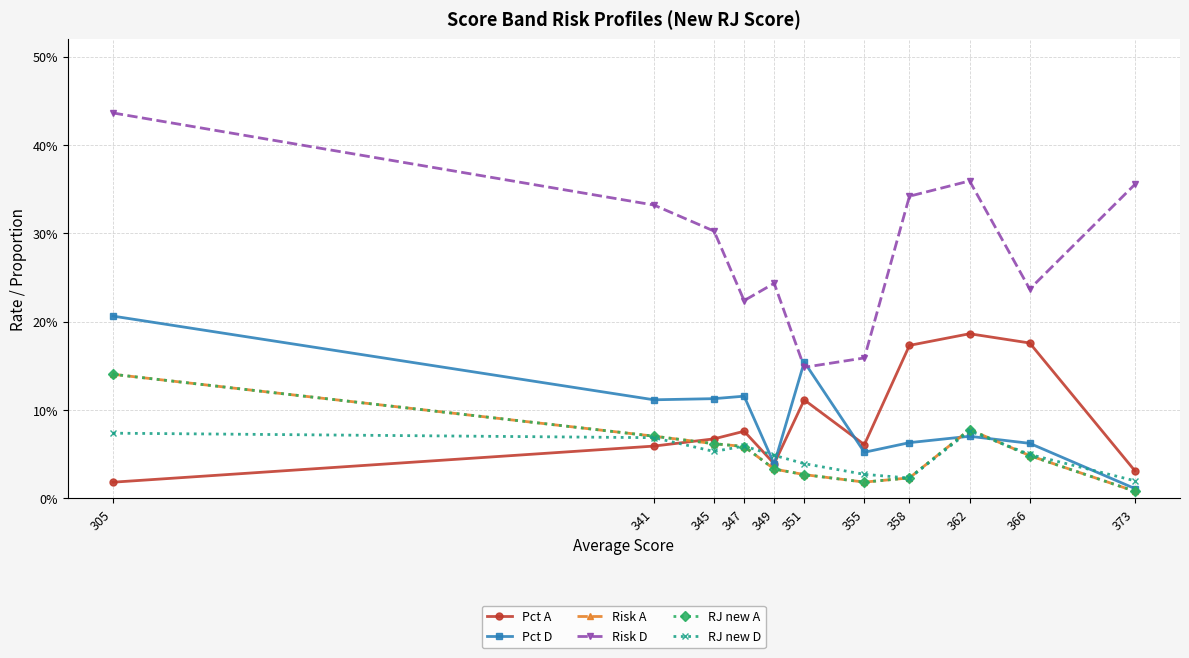

Does the chart have visible grid lines?

Yes